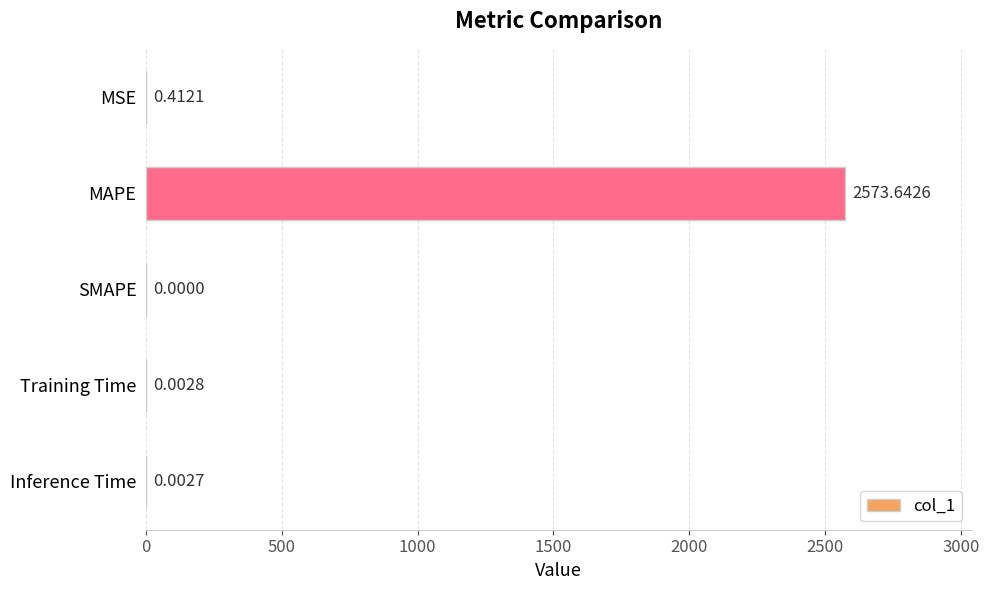

Which label corresponds to the largest value in the chart?

MAPE